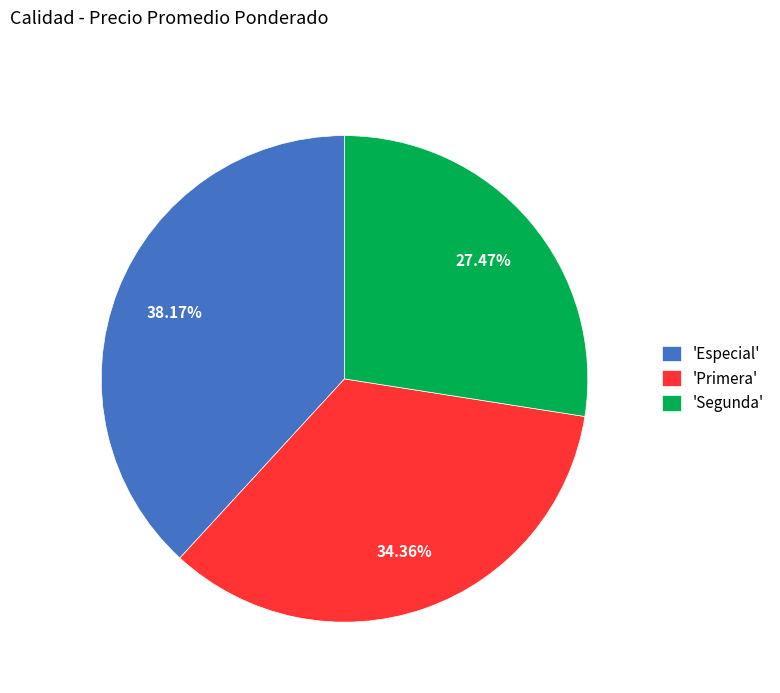

What is the ratio of the value at 'Primera' to the value at 'Especial'?

0.9